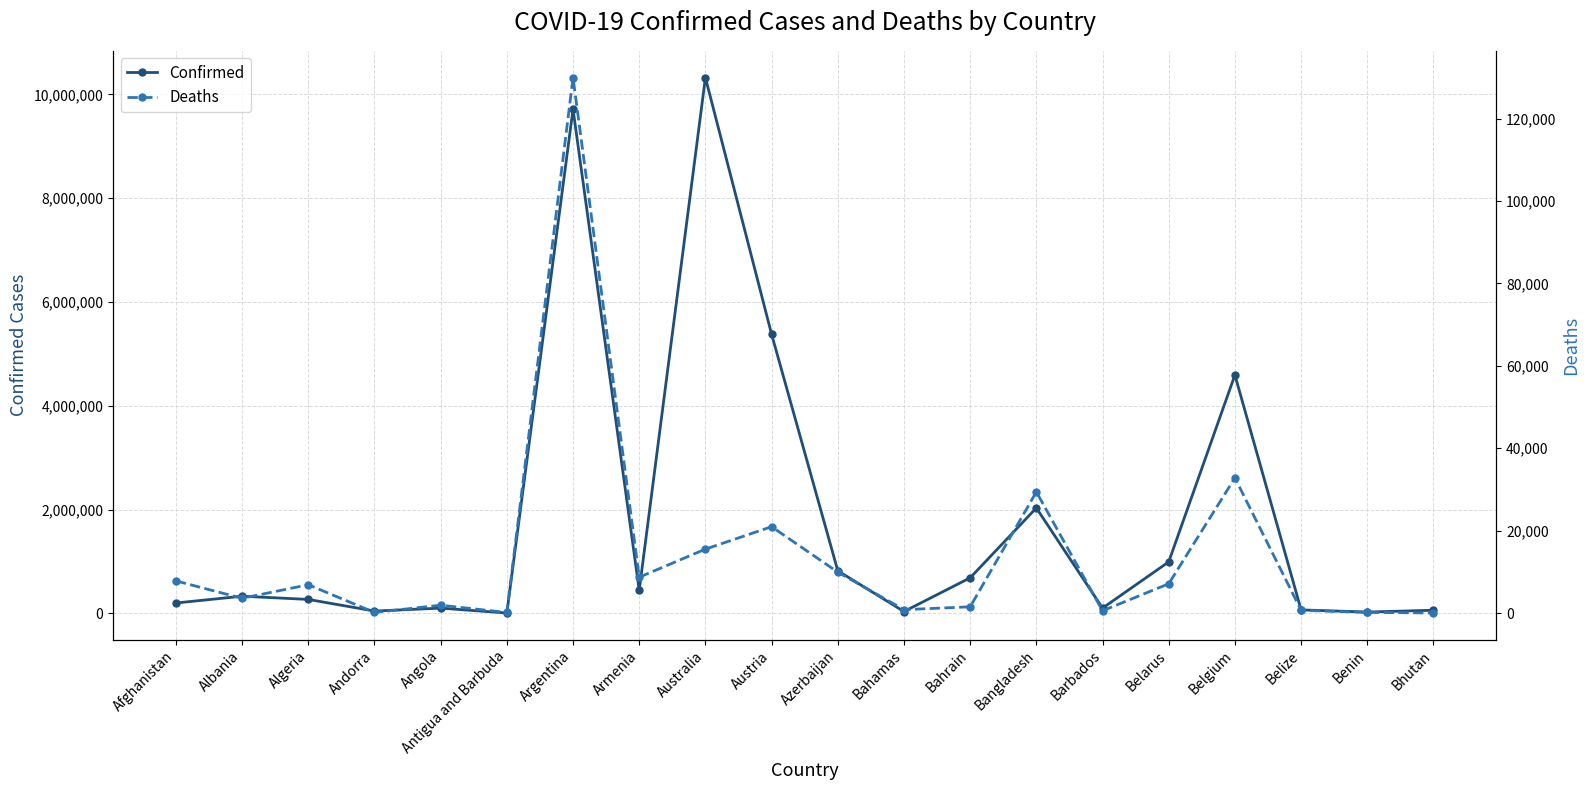

True or false: Confirmed and Deaths intersect in this chart.

False